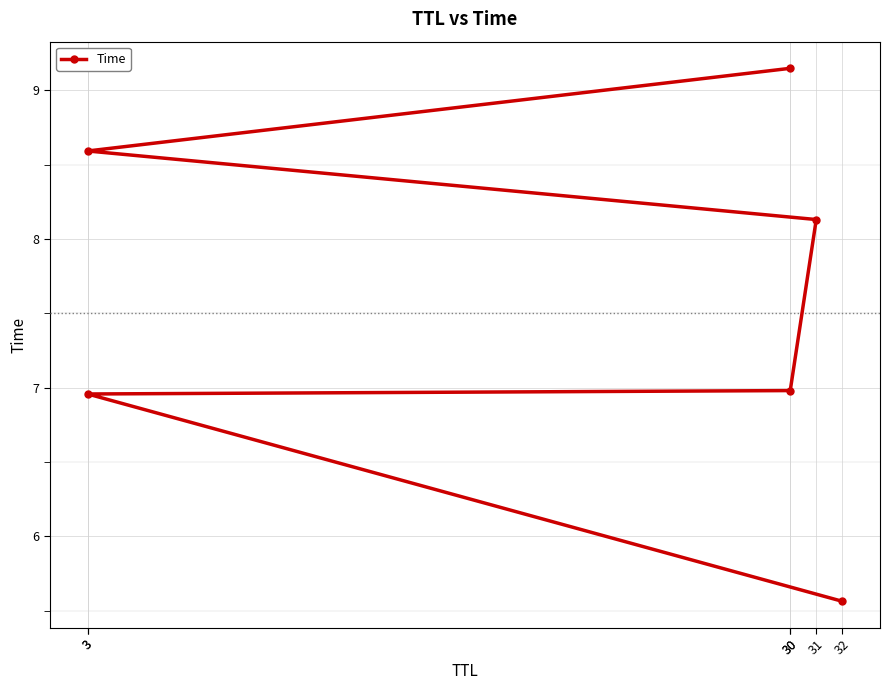

At which label is the value closest to 7?

30